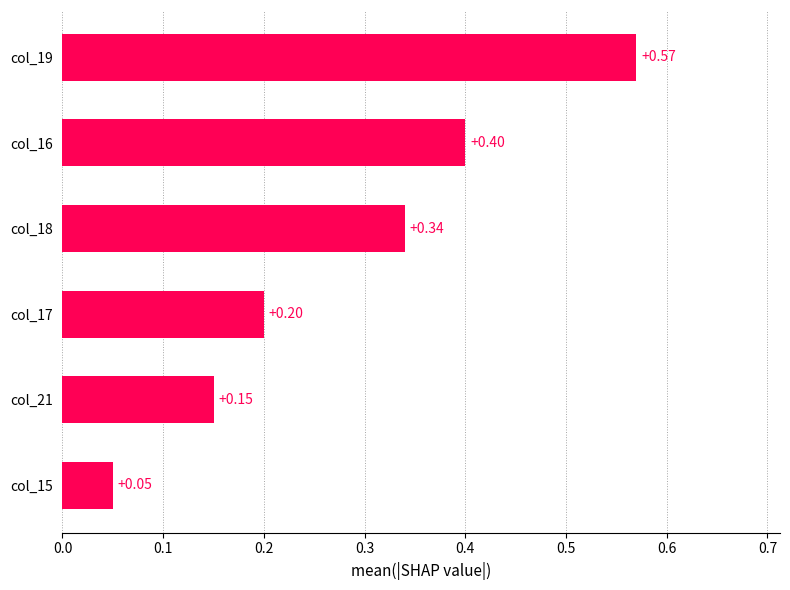

List the labels in order of value, largest first.

col_19, col_16, col_18, col_17, col_21, col_15